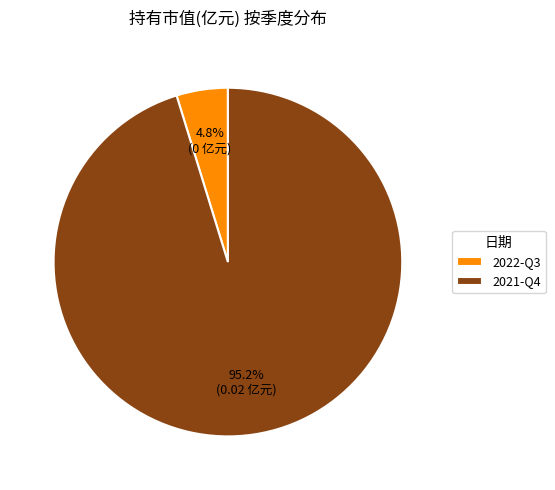

What is the majority slice?

2021-Q4